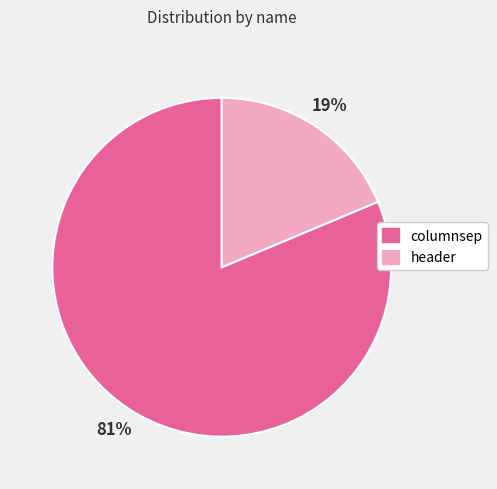

True or false: columnsep accounts for 81% of the total.

True